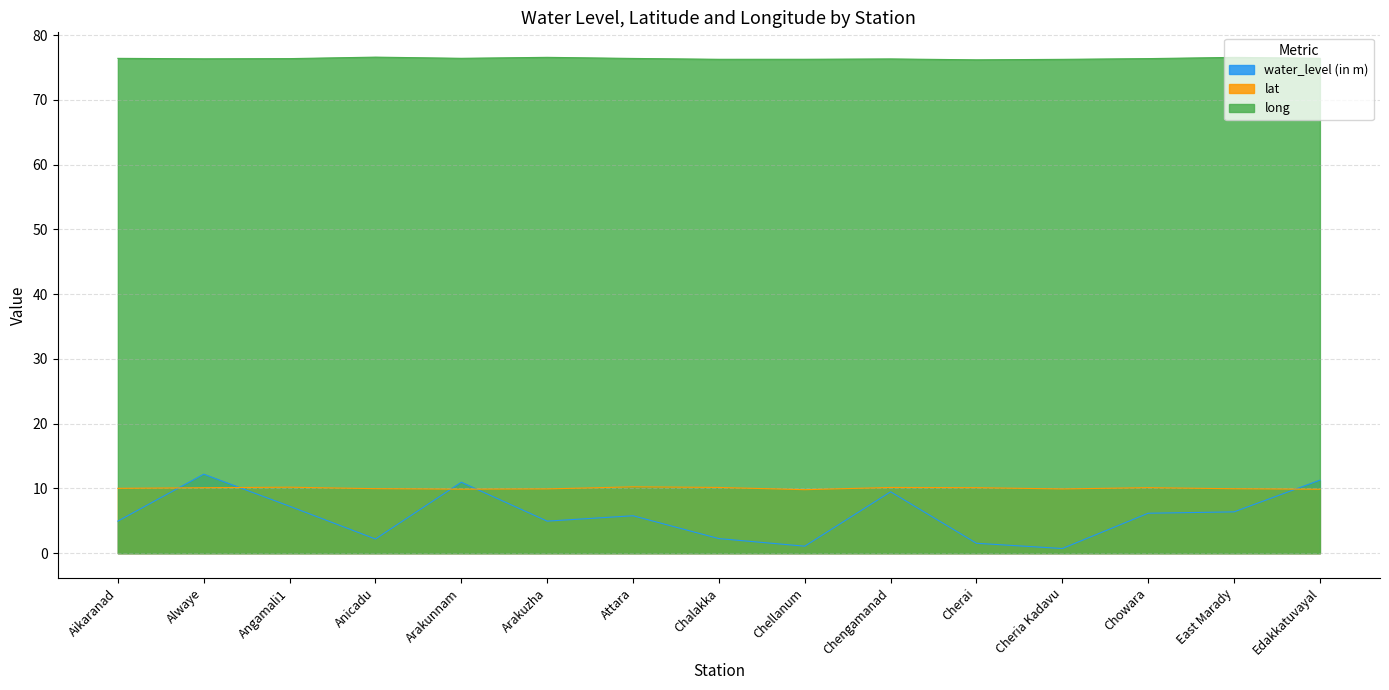

Rank the categories by lat value from highest to lowest.

Attara, Angamali1, Chalakka, Chengamanad, Chowara, Cherai, Alwaye, Aikaranad, Anicadu, East Marady, Arakuzha, Cheria Kadavu, Arakunnam, Edakkatuvayal, Chellanum